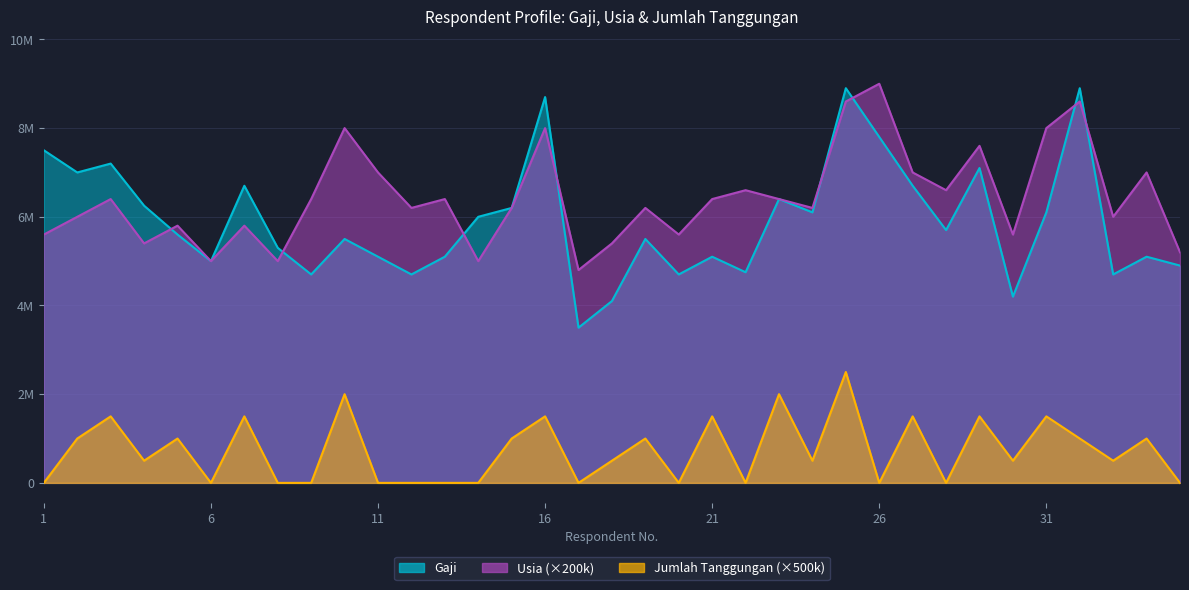

True or false: Gaji and Jumlah Tanggungan cross at least once.

False